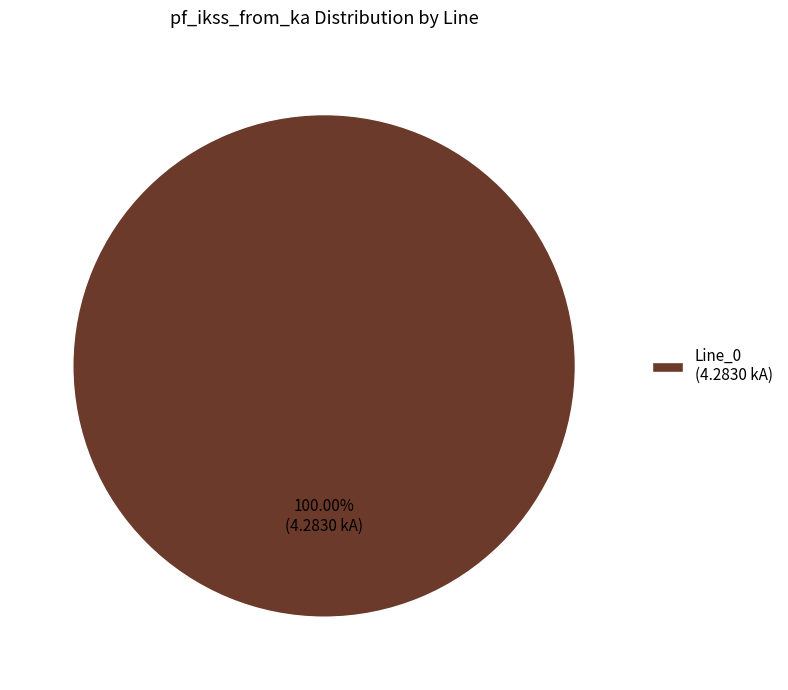

Rank the categories by value from lowest to highest.

Line_0 (4.2830 kA)